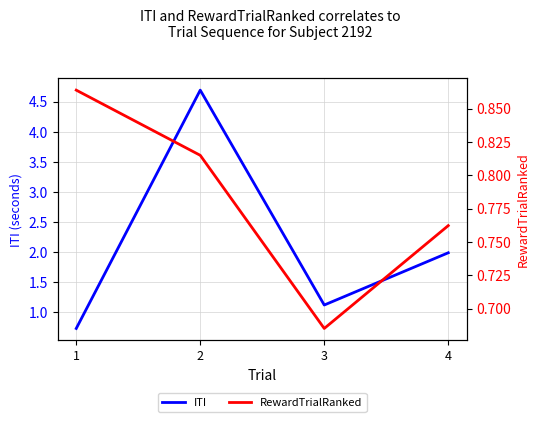

List the series in order of their overall mean, highest first.

ITI, RewardTrialRanked